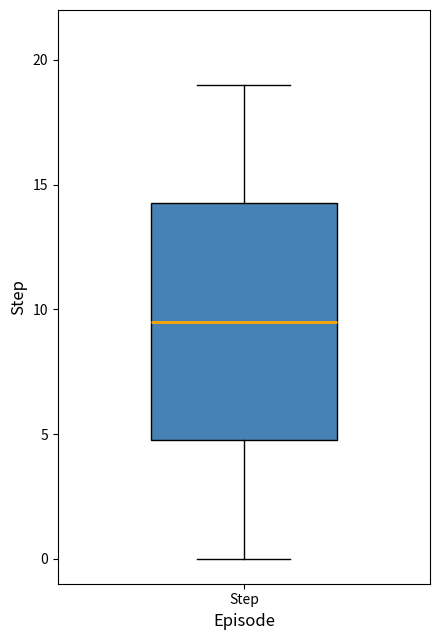

Transcribe this box plot: give where the median line is, the range the box spans, and where the two whiskers end, as read against the y-axis. The values are not printed on the chart, so give them approximately, as read against the axis.

median 9.5, box 5.0 to 14.5, whiskers 0.0 to 19.0